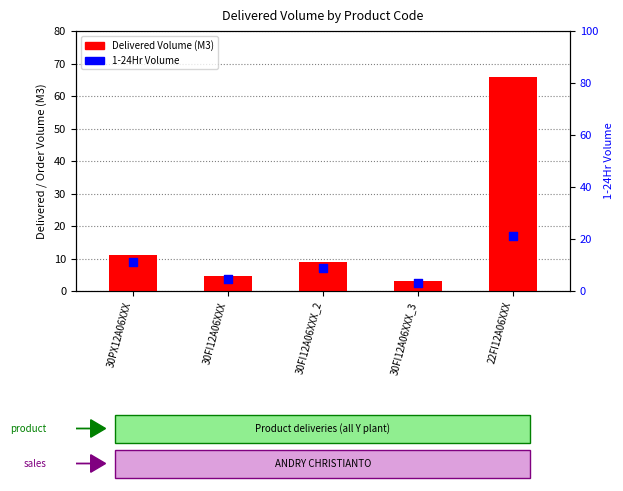

At how many categories does at least one series exceed 14?

1